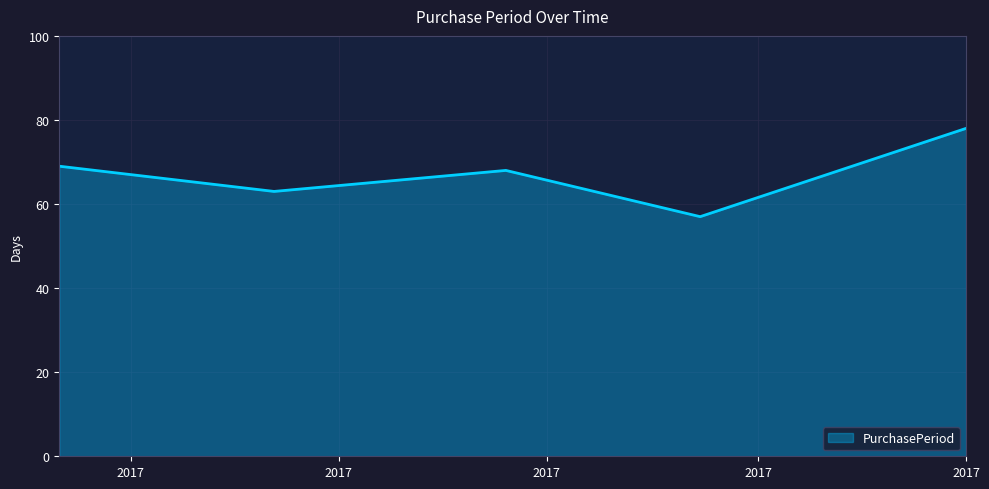

True or false: the data has more than 2 interior local peaks.

False